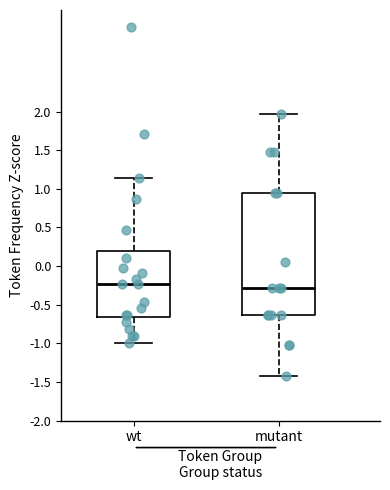

Where is the lower edge of the box for mutant on the y-axis? The values are not printed on the chart, so give them approximately, as read against the axis.

-0.65